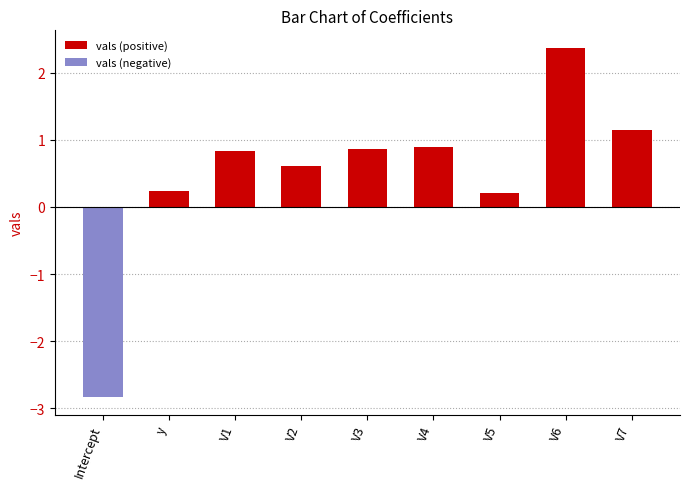

What position from the left is V1?

3